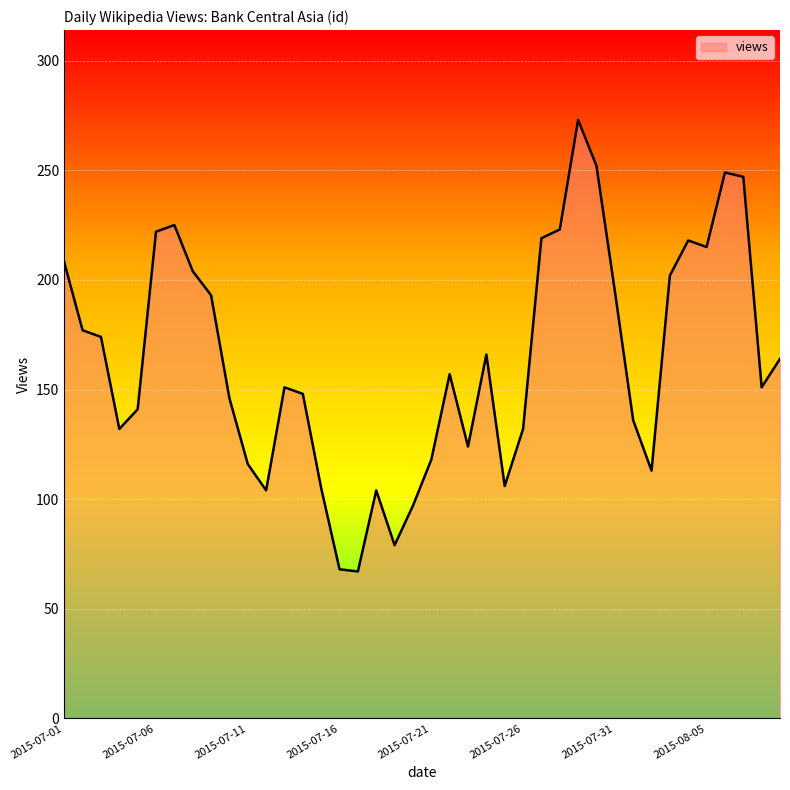

How many interior local valleys (lower than both neighbors) does the data have?

9